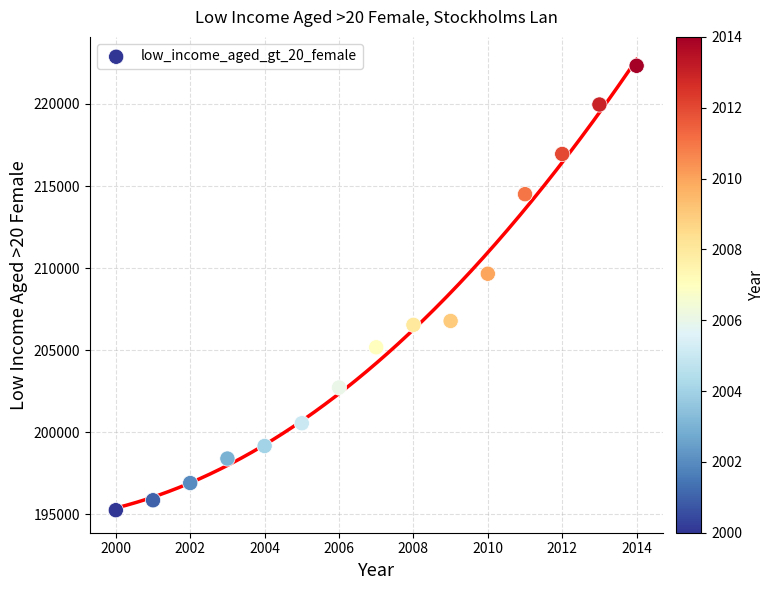

What Y value in the scatter plot is closest to 208792?

209660